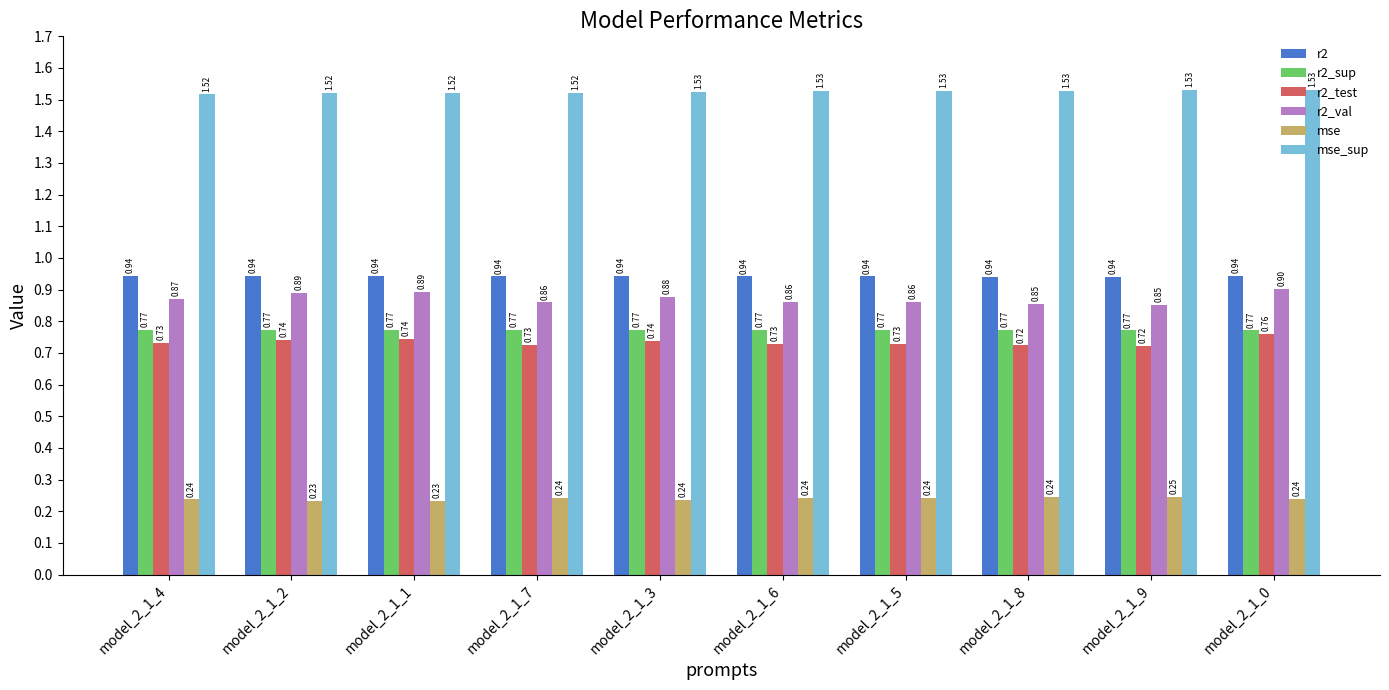

Are the bars grouped side by side (vs. stacked)?

Yes